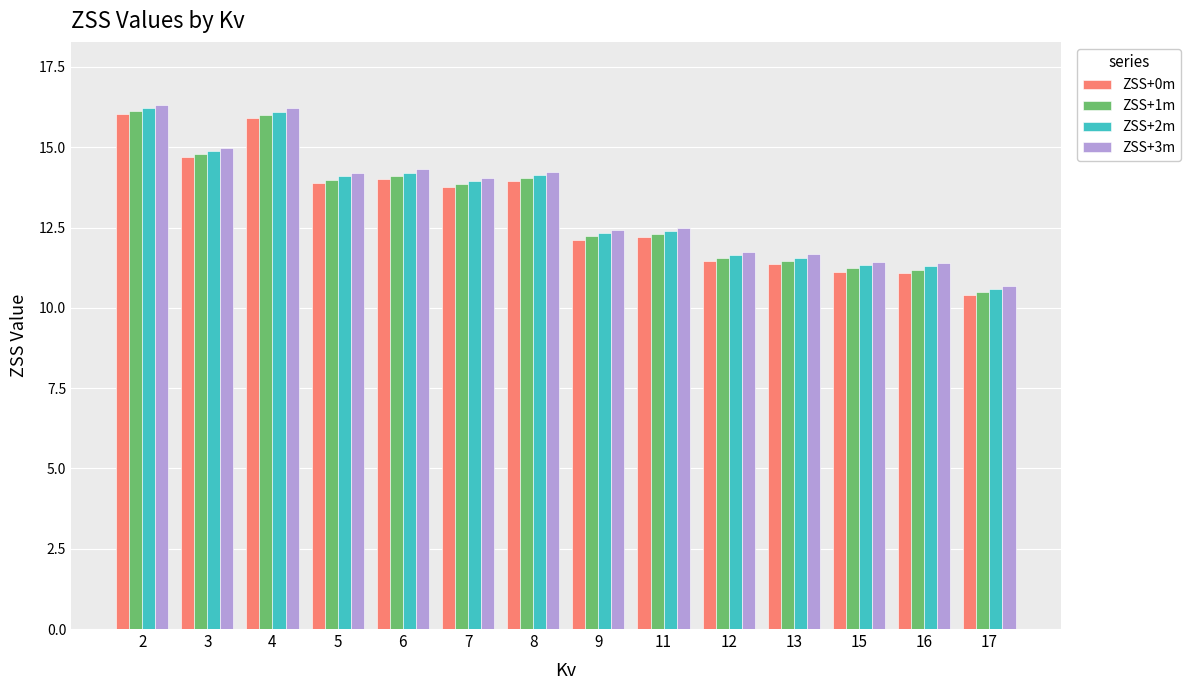

What is the total value across all series at 2?

64.7